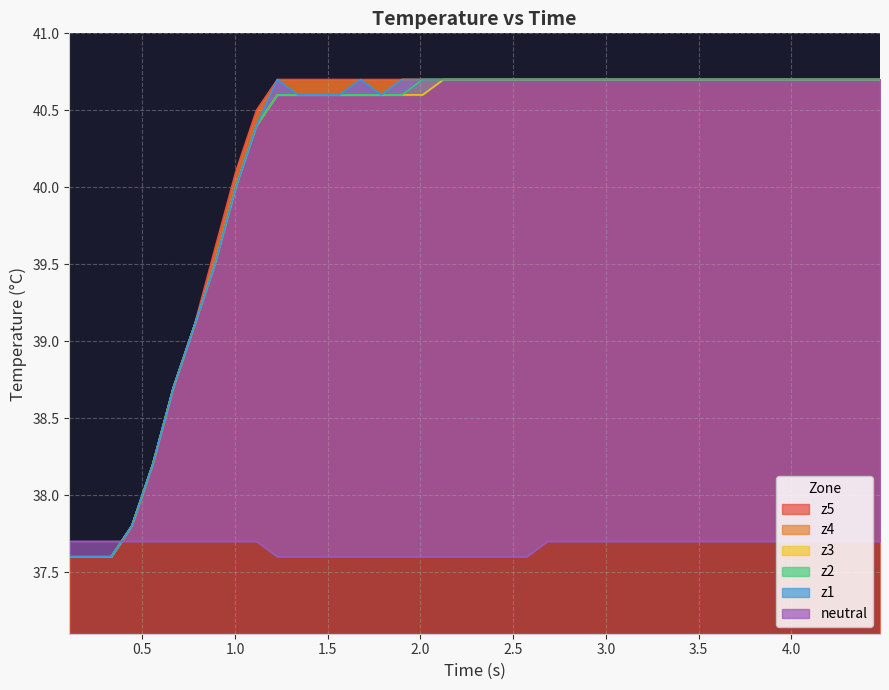

True or false: z5 has more than 2 interior local peaks.

False